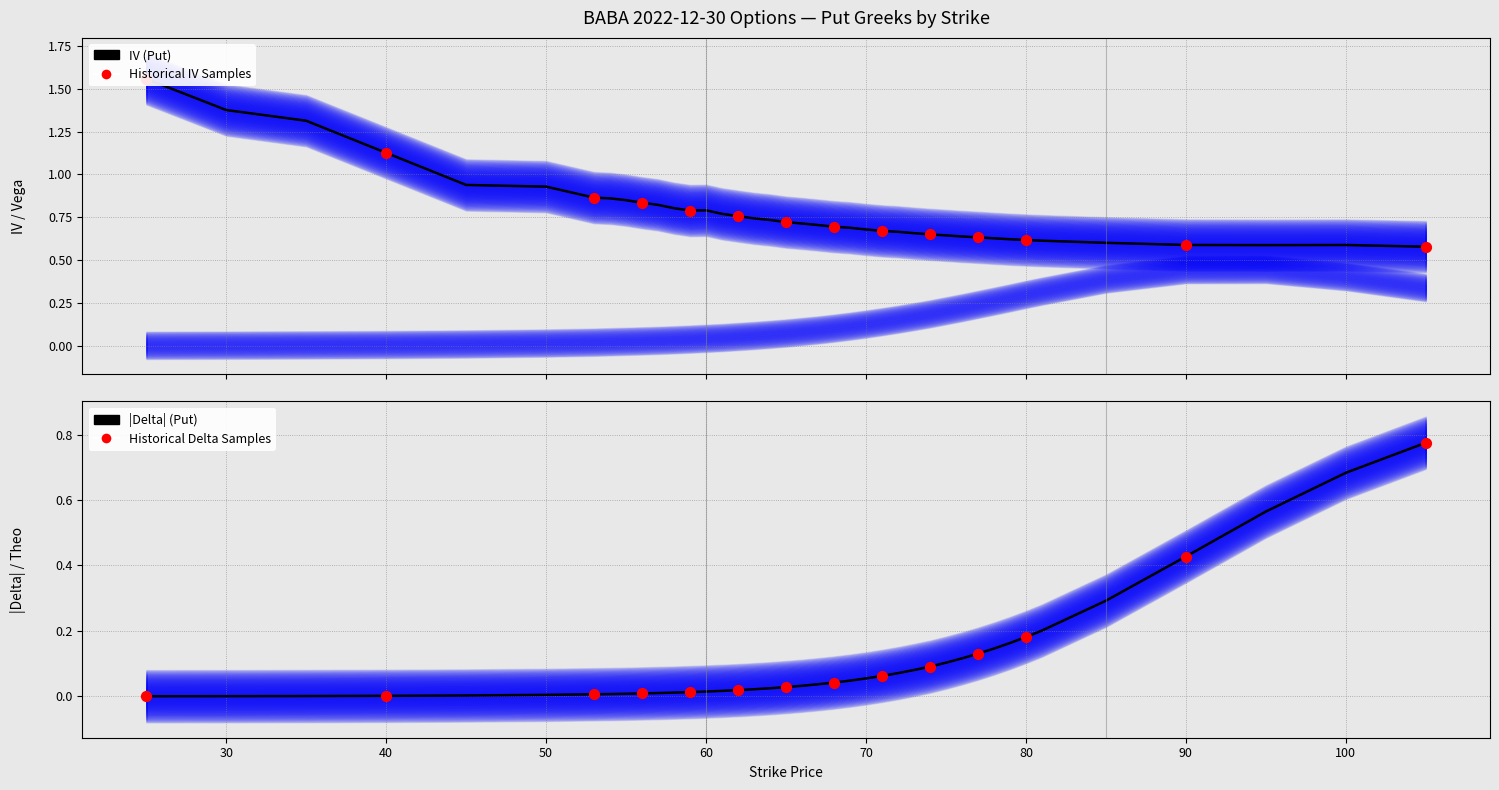

Which series has the widest spread of Y values?

iv